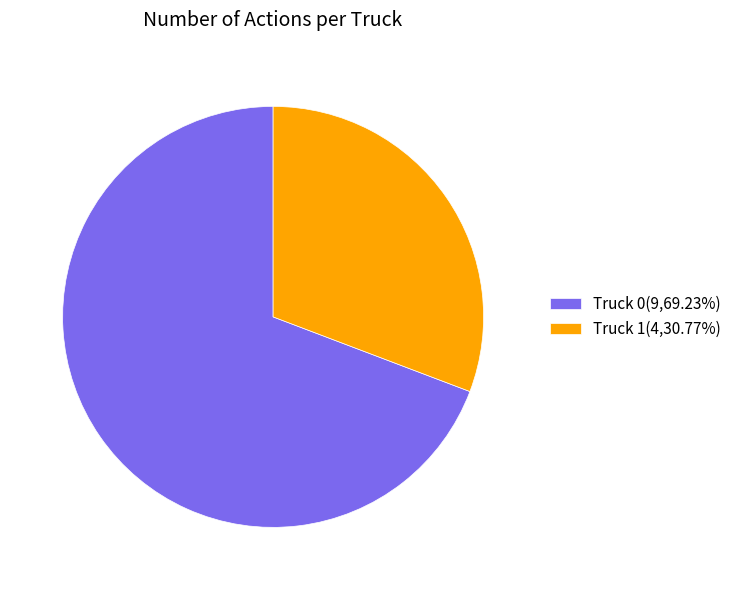

Which slice represents more than half of the pie?

Truck 0